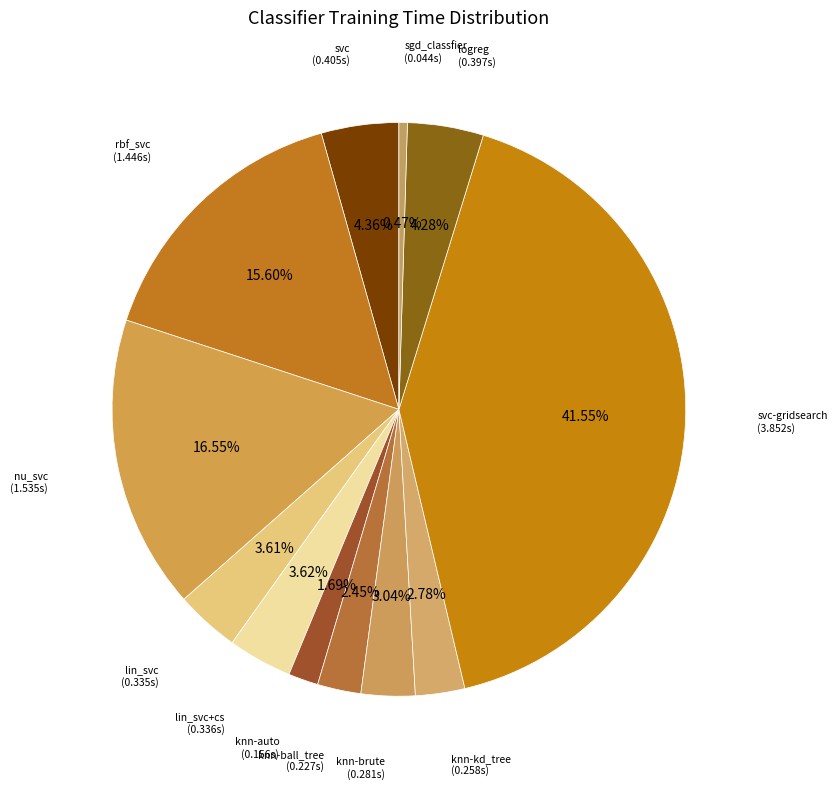

How many segments does this pie chart have?

12